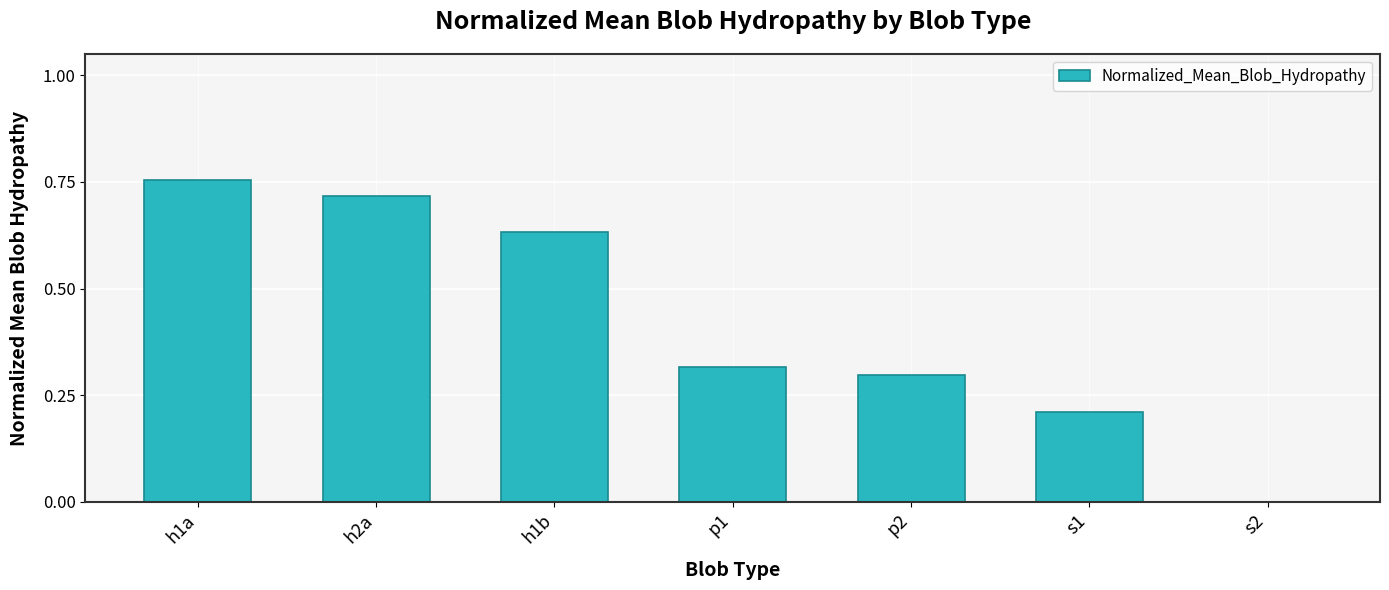

The chart shows a value of 1.0 at h2a. True or false?

False